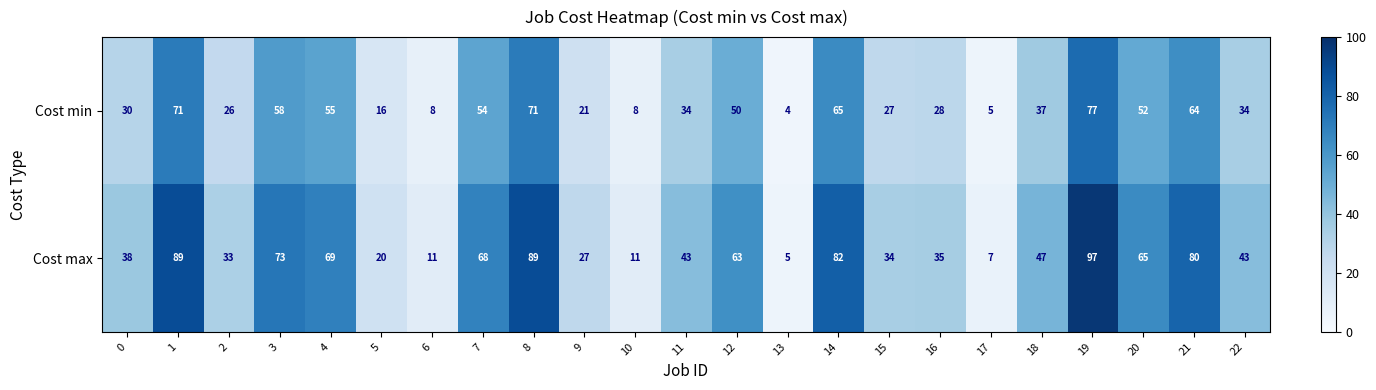

What is the difference between the Cost min values at 3 and 16?

30